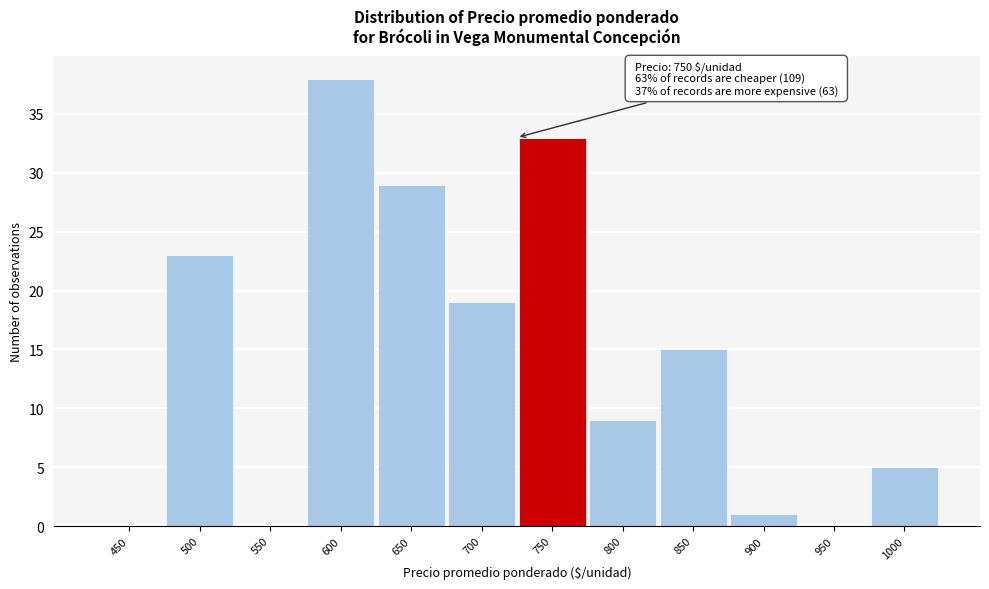

Reading left to right, what are all the values shown in this chart?

450=0	500=23	550=0	600=38	650=29	700=19	750=33	800=9	850=15	900=1	950=0	1000=5